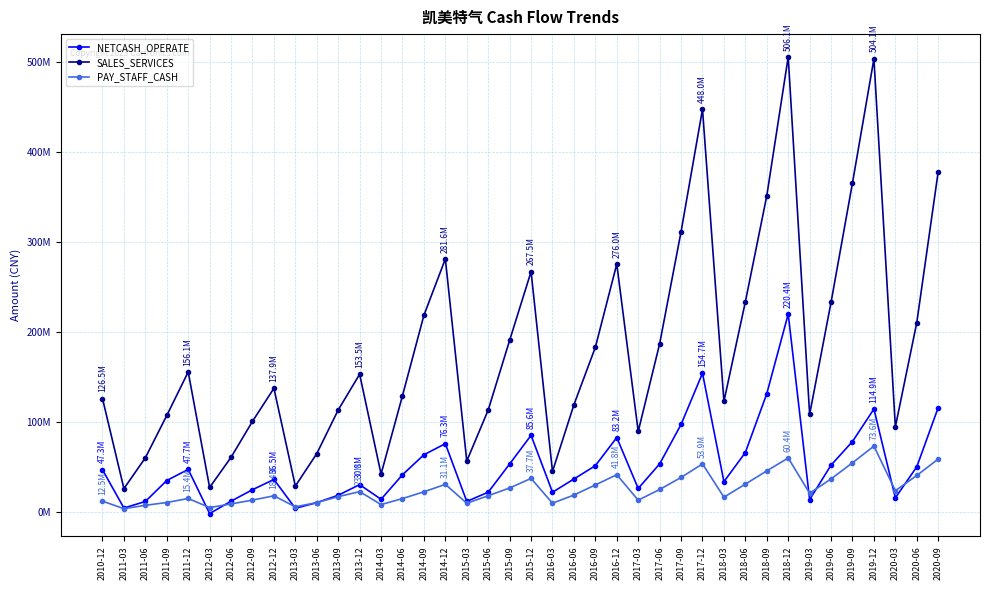

Does the chart display data point markers on the line(s)?

Yes